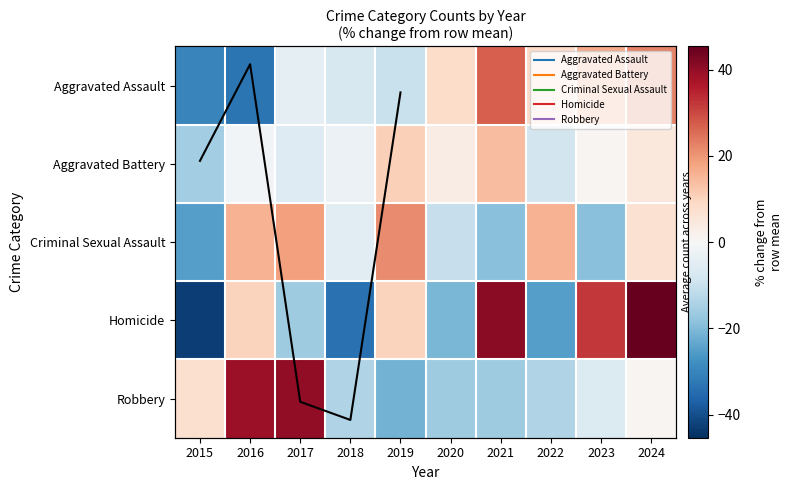

How many data points in Aggravated Battery are above 0?

5